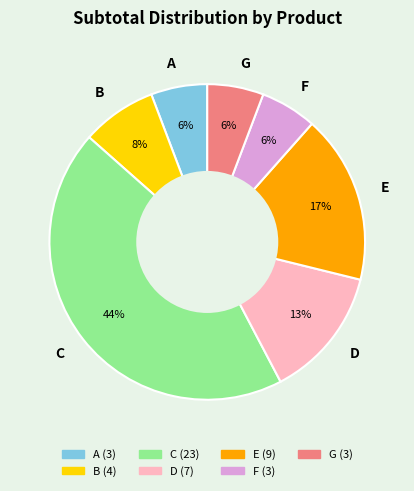

Is there a majority slice in this chart?

No